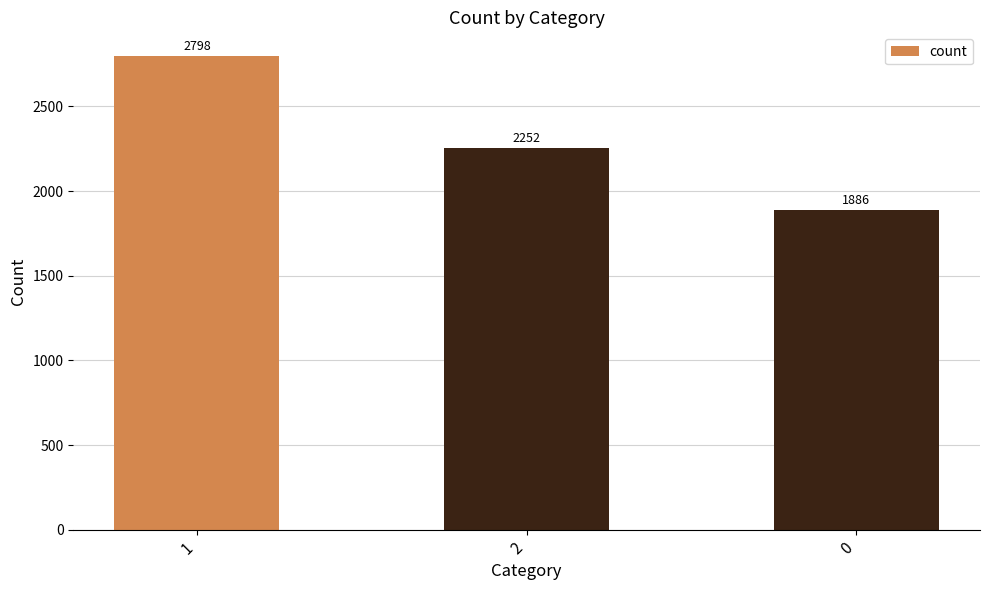

Read the value at 0, to the nearest 50.

1900